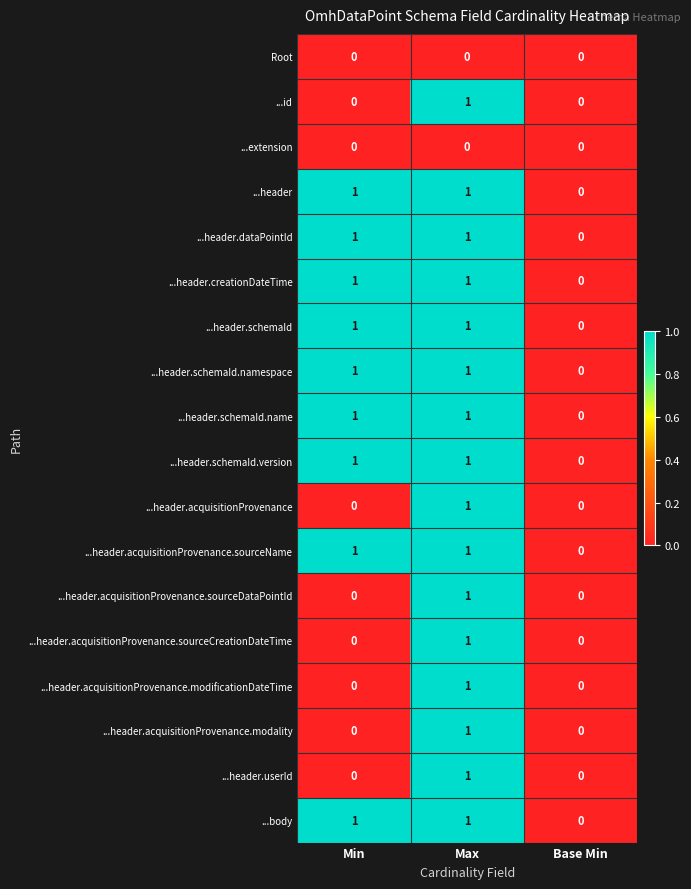

How many data points does each series have?

3